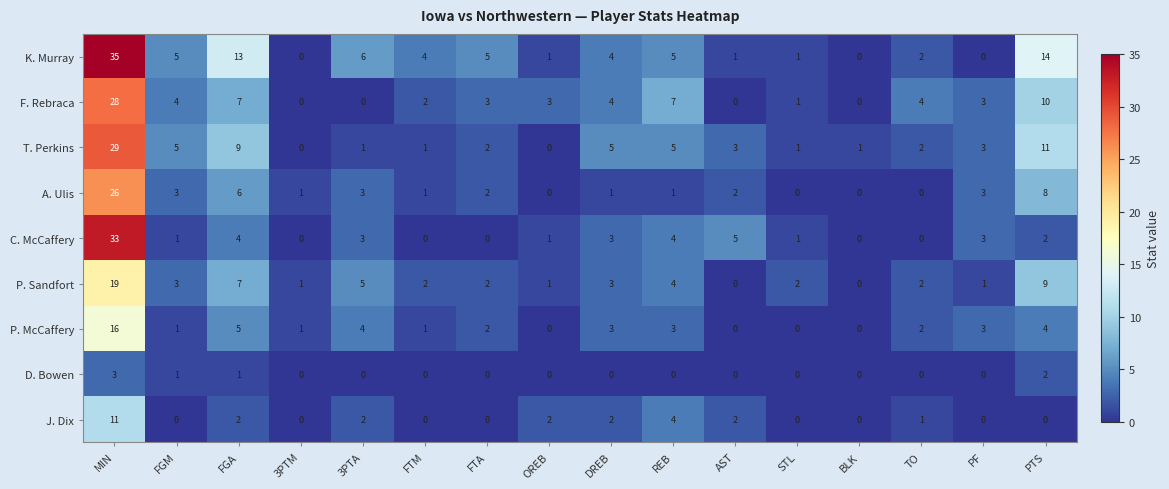

Count the D. Bowen values in the range 0 to 1.

14